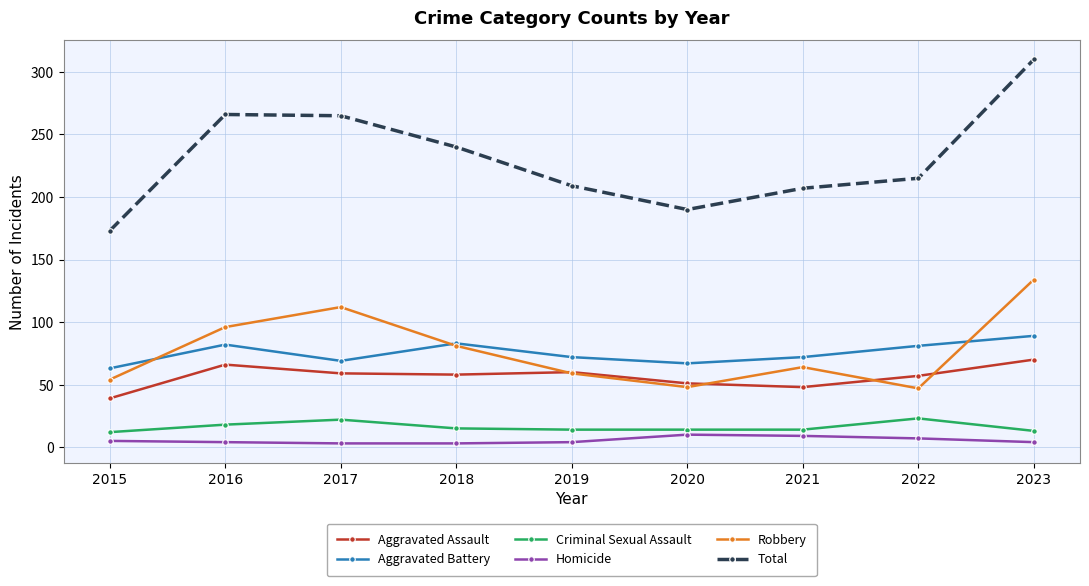

Is it true that Homicide equals 3 at 2017?

True